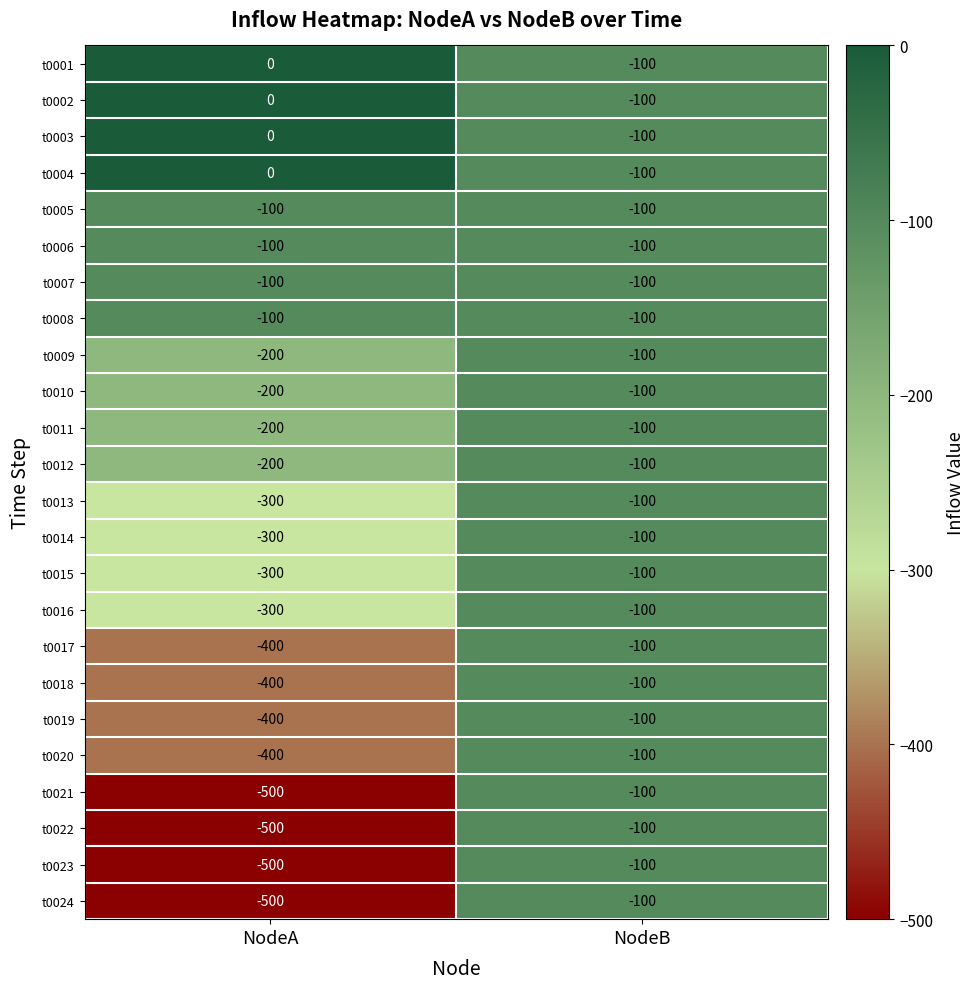

Rank the categories by t0024 value from lowest to highest.

NodeA, NodeB